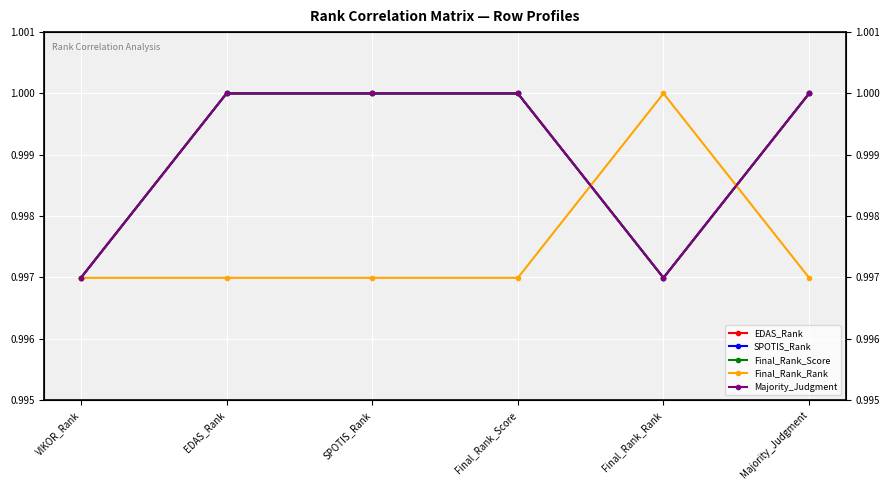

At which label is EDAS_Rank closest to 0?

VIKOR_Rank